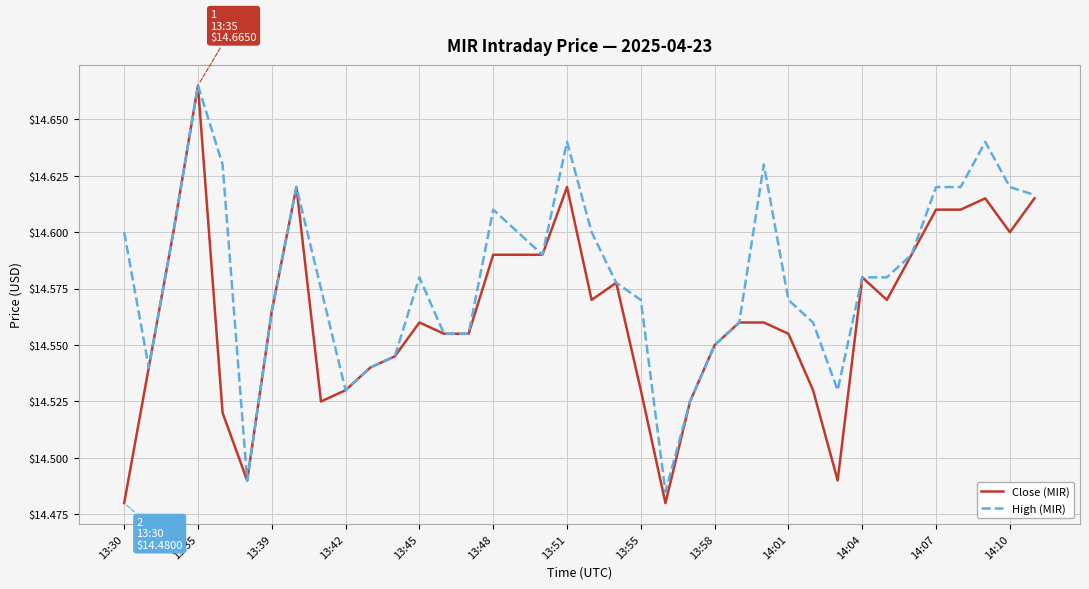

Which series has the widest spread of values?

Close (MIR)